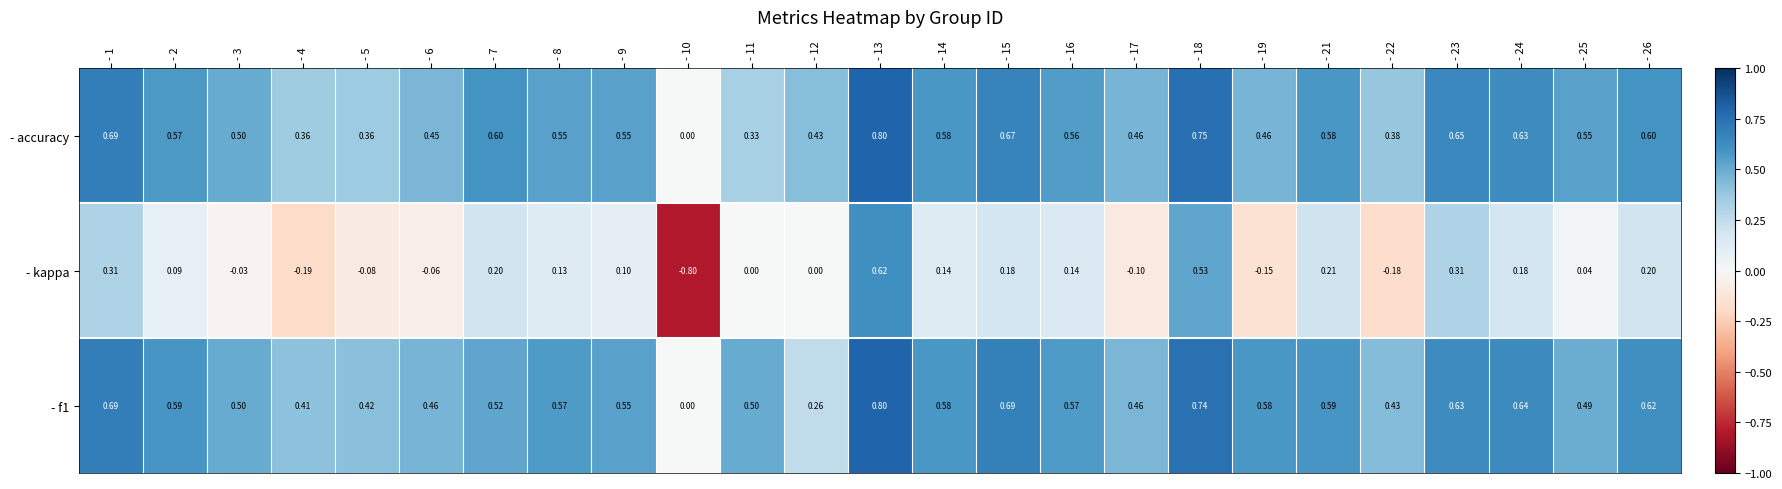

Is the value of - kappa at - 14 greater than the value of - f1 at - 26?

No